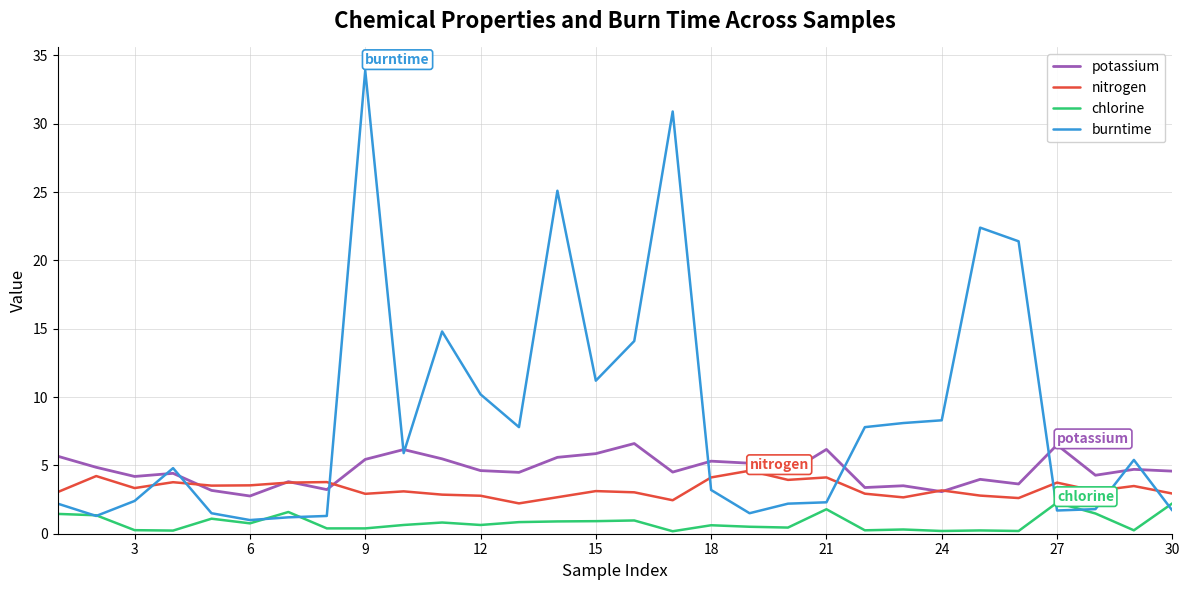

Which series has the largest total across all categories?

burntime